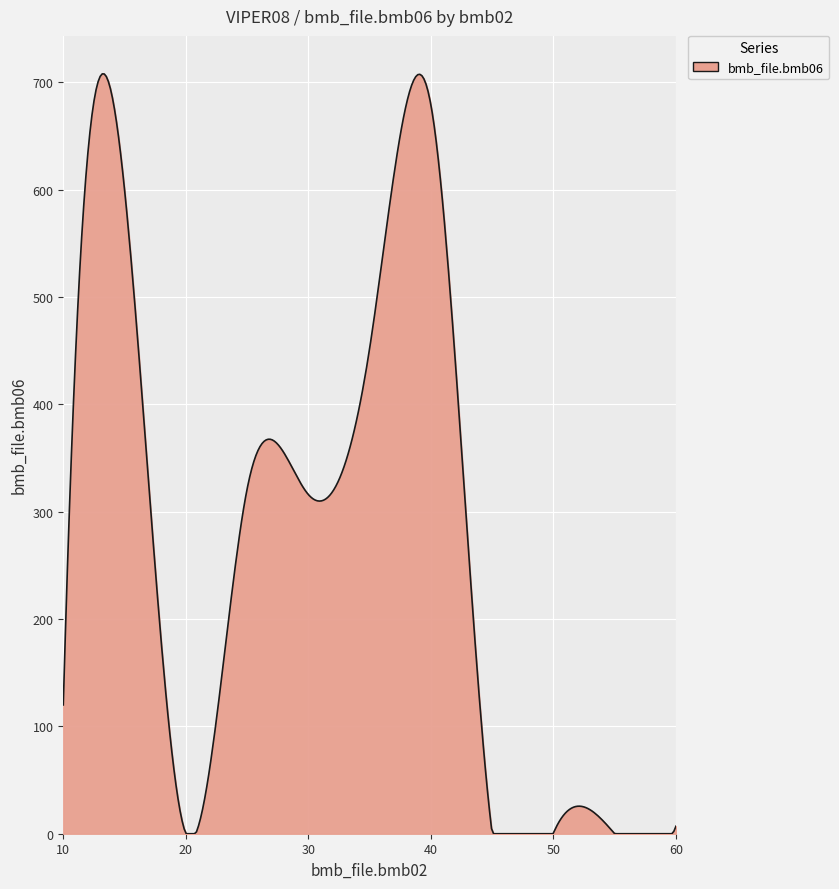

What is the difference between the maximum and minimum values?

707.9